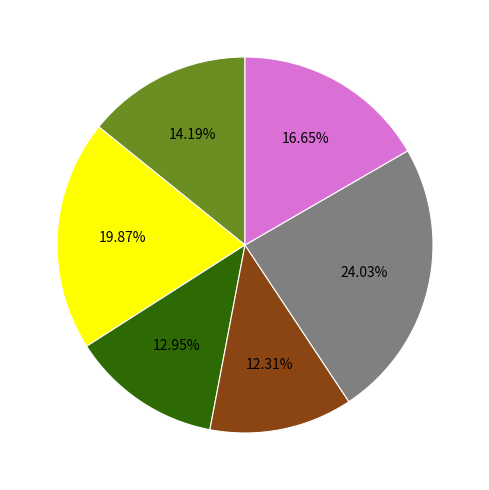

Is there a majority slice in this chart?

No